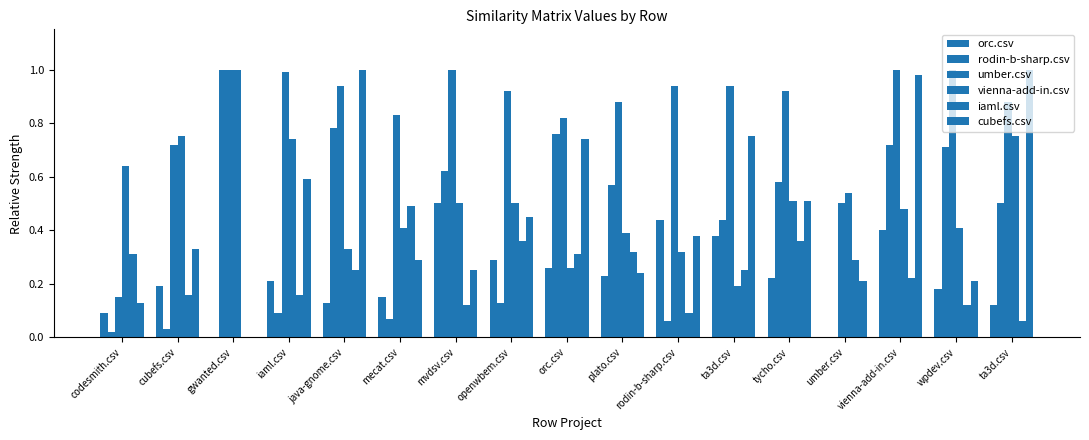

Between codesmith.csv and iaml.csv, which series saw the biggest shift?

umber.csv